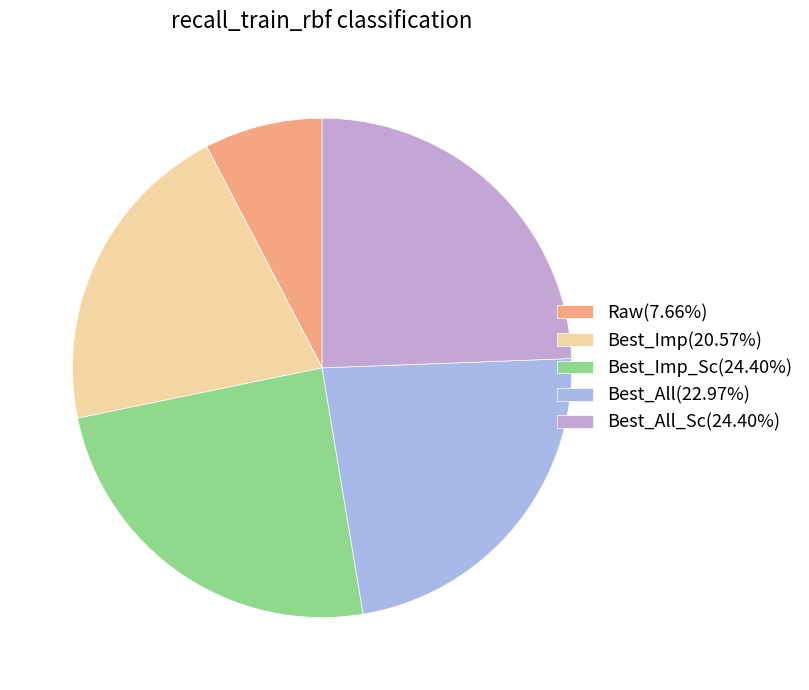

Count the number of slices in the pie.

5